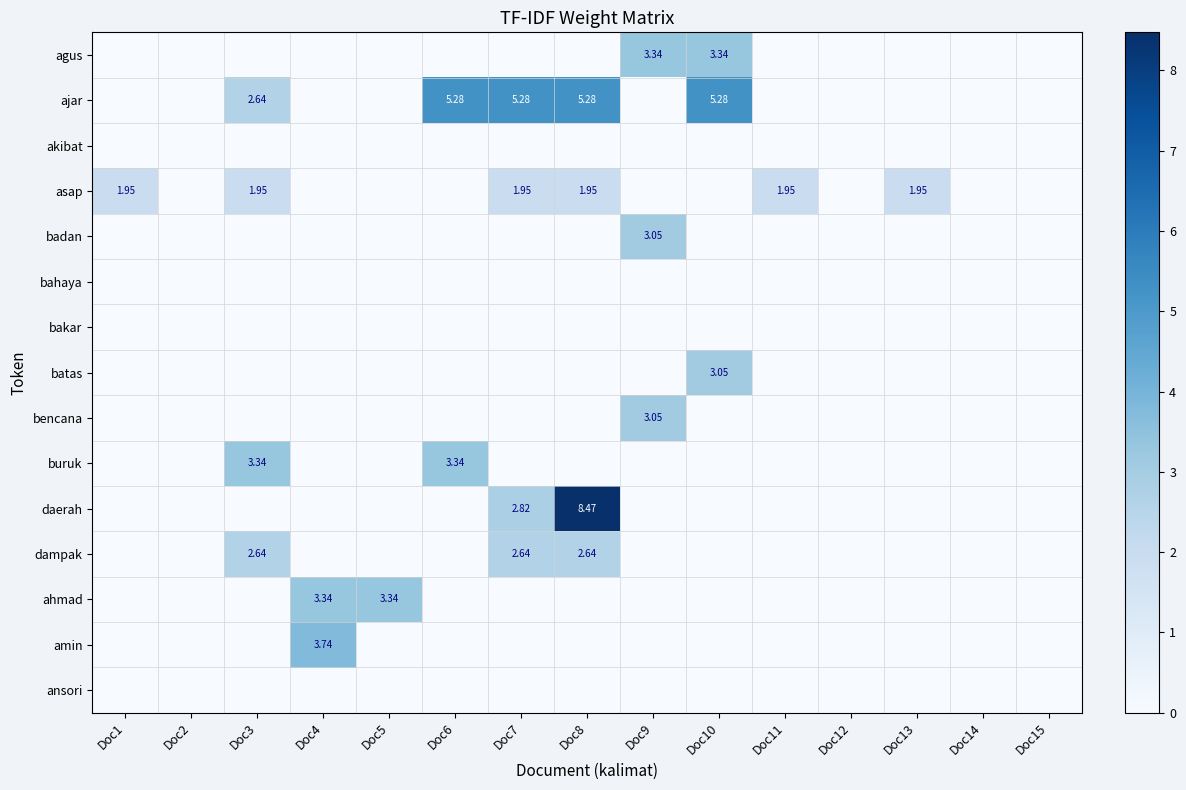

What is the difference between the second highest and minimum values in the asap series?

1.9